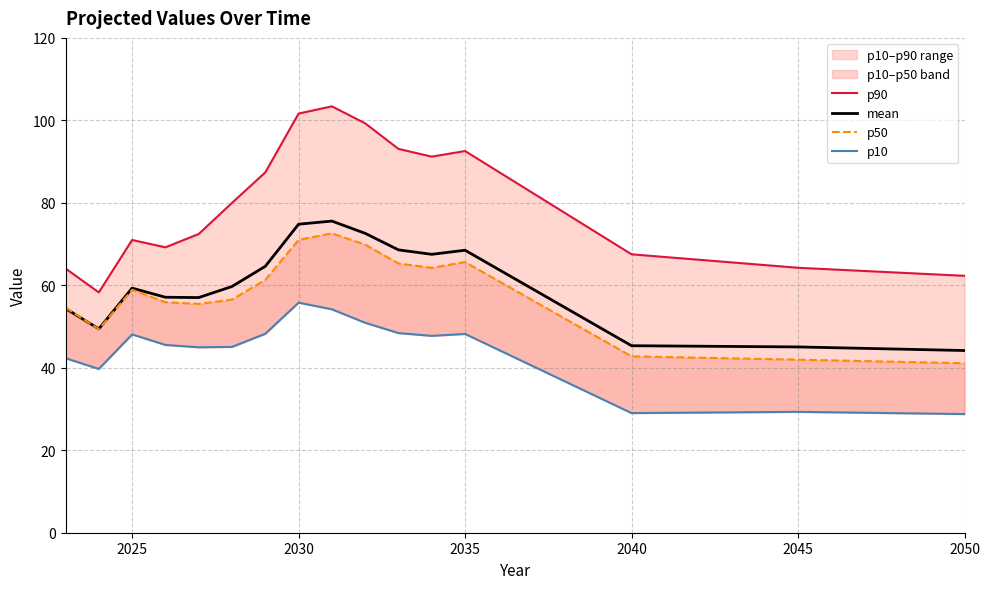

What are all the series names shown in the legend?

p90, mean, p50, p10